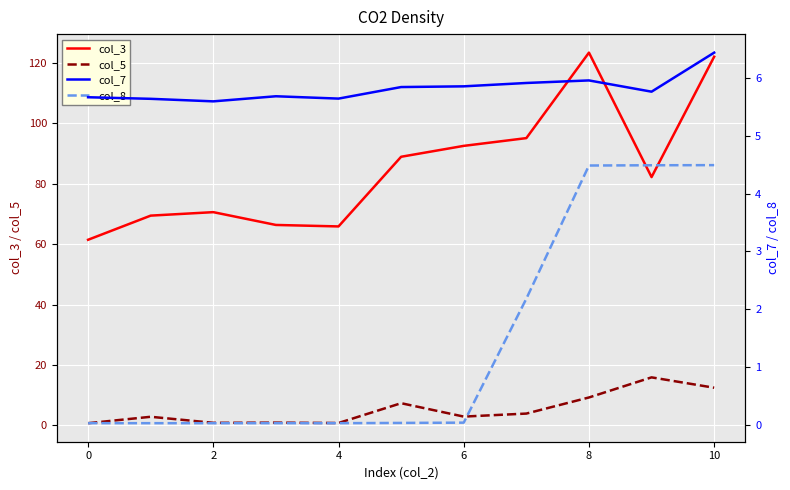

The value of col_5 at 8 is 16.1. True or false?

False